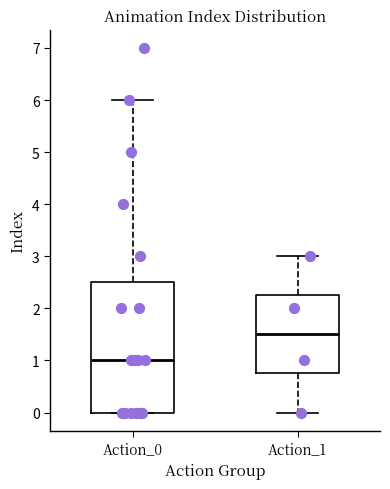

Where is the upper edge of the box for Action_0 on the y-axis? The values are not printed on the chart, so give them approximately, as read against the axis.

2.5